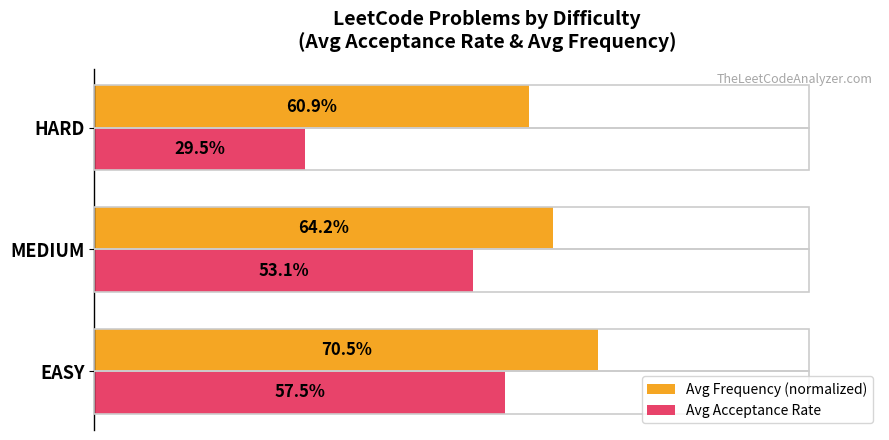

What is the highest value of the Avg Acceptance Rate series?

0.6